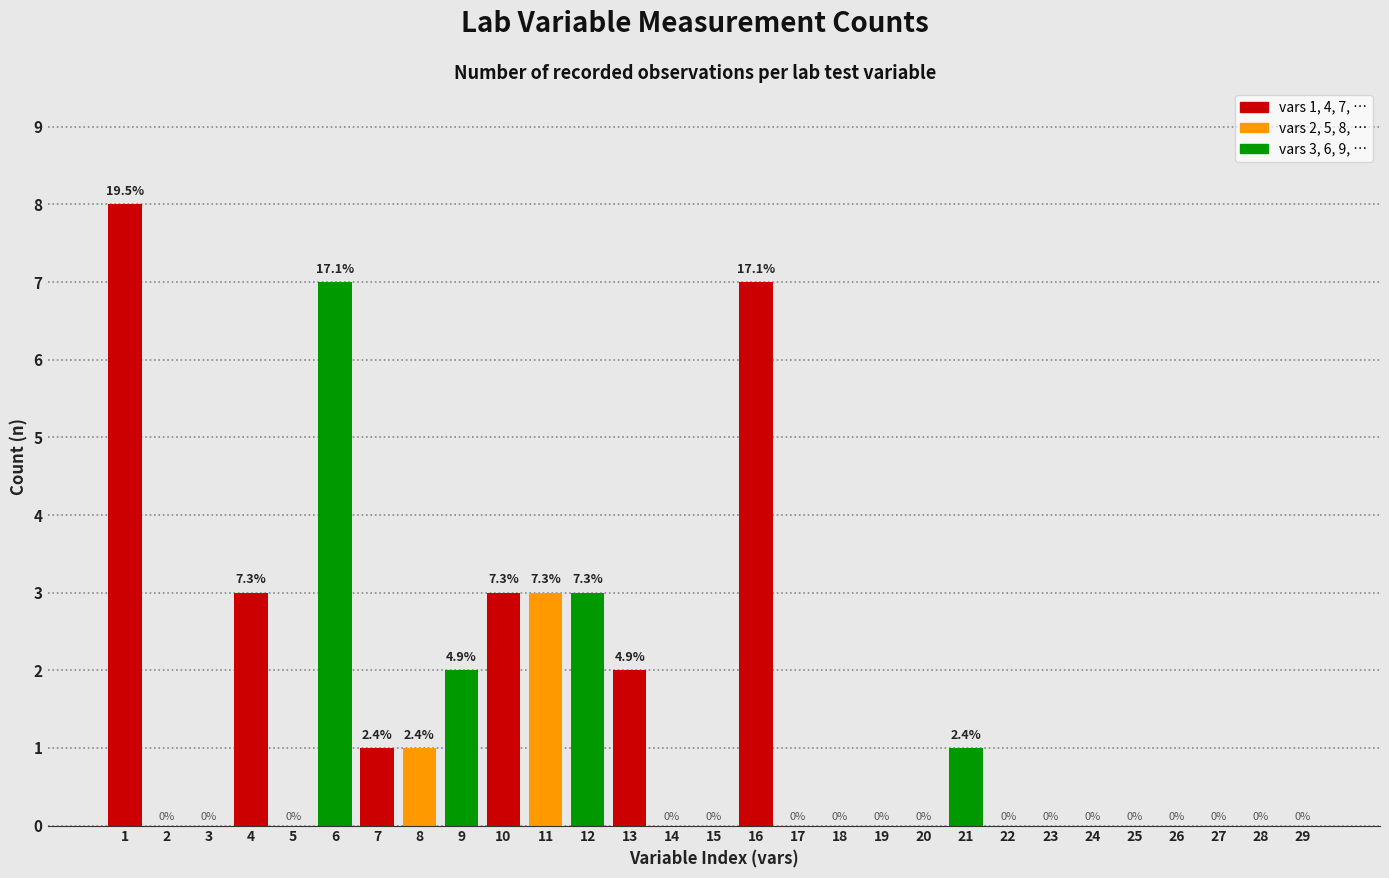

Reading left to right, transcribe all the data shown in this chart.

1=8	2=0	3=0	4=3	5=0	6=7	7=1	8=1	9=2	10=3	11=3	12=3	13=2	14=0	15=0	16=7	17=0	18=0	19=0	20=0	21=1	22=0	23=0	24=0	25=0	26=0	27=0	28=0	29=0